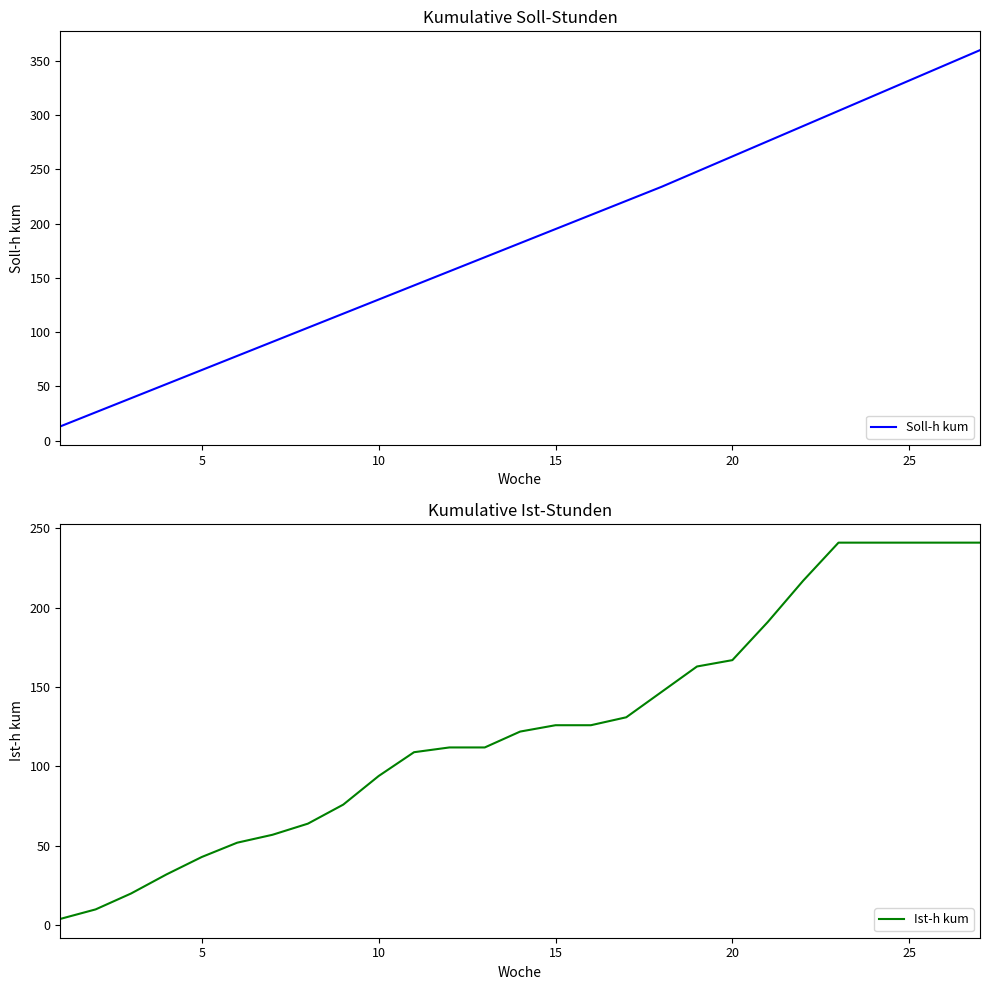

What is the minimum value for Soll-h kum?

13